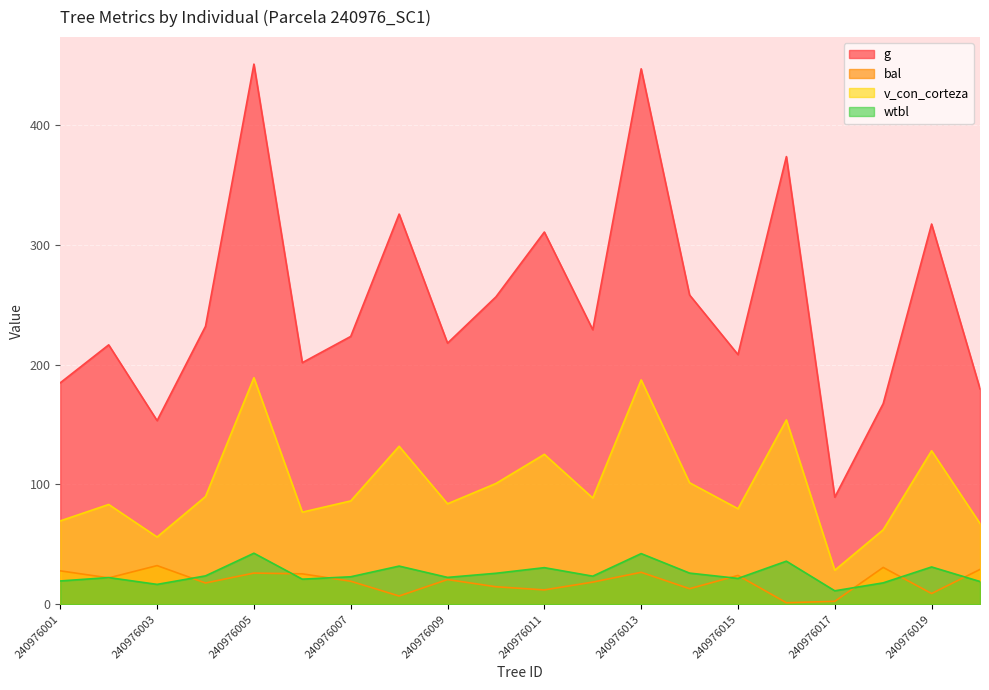

Reading right to left, what are all the values shown in this chart?

g: 179.9	317.5	167.6	89.4	373.8	208.5	258.3	447.1	229.2	310.8	256.7	218.0	325.8	223.6	201.7	451.1	232.1	153.3	216.6	184.9
bal: 29.1	8.9	30.7	2.4	1.2	24.1	12.9	26.7	18.5	12.0	14.6	20.6	6.9	19.2	25.4	26.0	17.7	32.3	22.0	27.9
v_con_corteza: 67.5	128.2	62.2	28.4	153.9	79.8	101.5	187.3	88.7	125.2	100.8	83.9	131.9	86.3	76.9	189.2	90.0	56.1	83.3	69.6
wtbl: 19.0	31.1	17.9	11.2	36.0	21.6	26.0	42.3	23.4	30.5	25.9	22.4	31.9	22.9	20.9	42.6	23.7	16.6	22.3	19.4